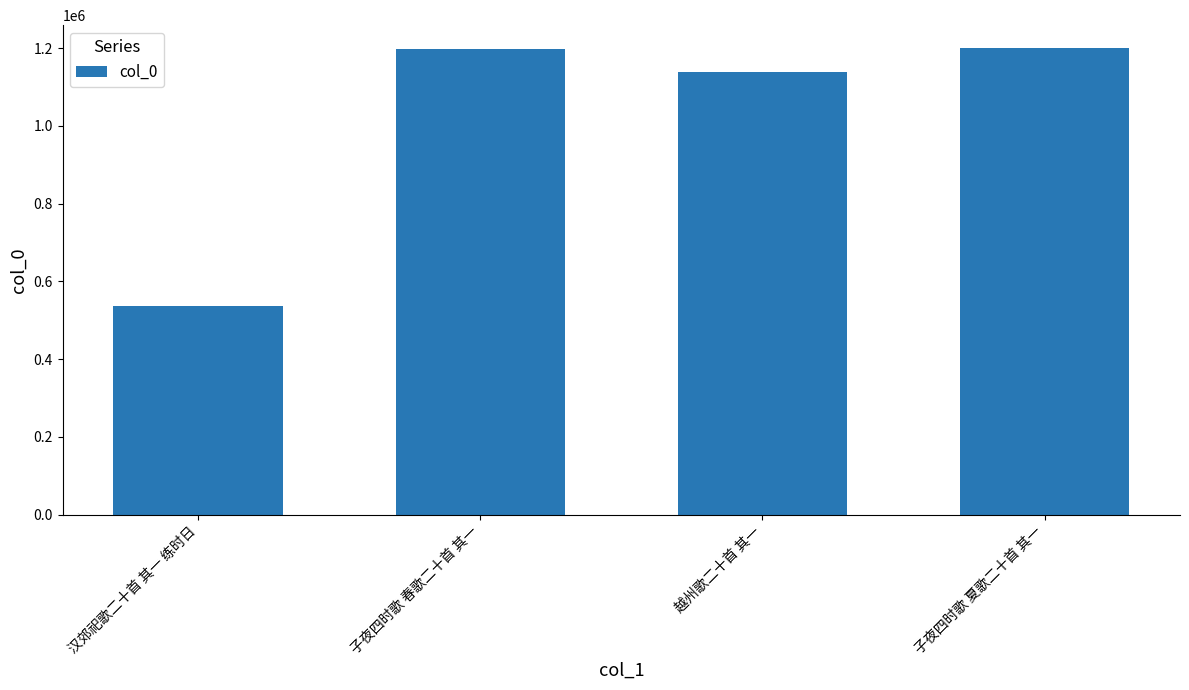

What is the label of the 3rd bar from the left?

越州歌二十首 其一